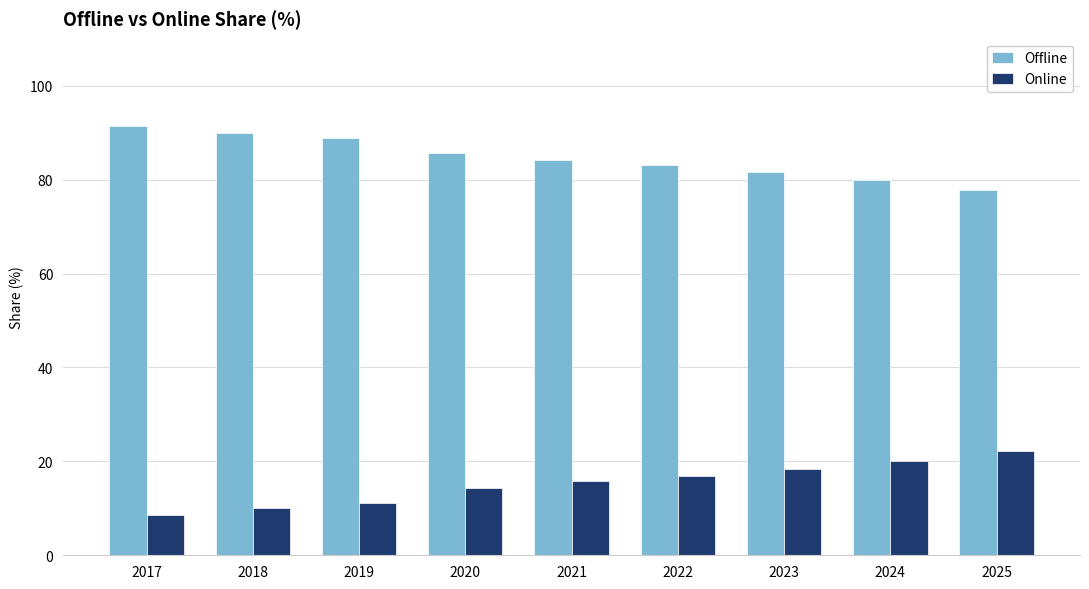

What is the difference between the maximum and minimum values in the Offline series?

13.6